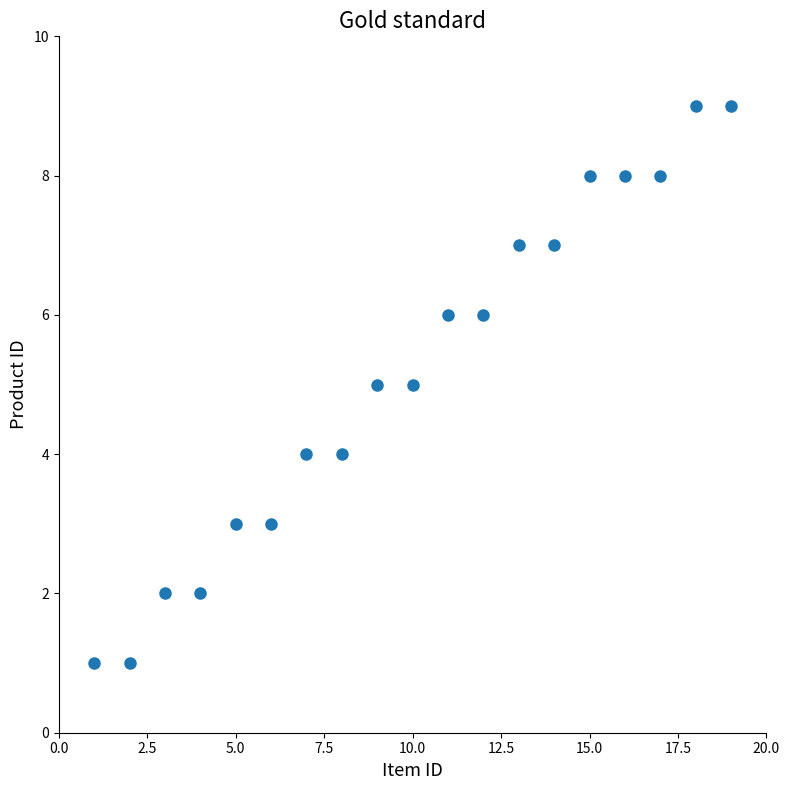

What is the range of X values (max minus min)?

18